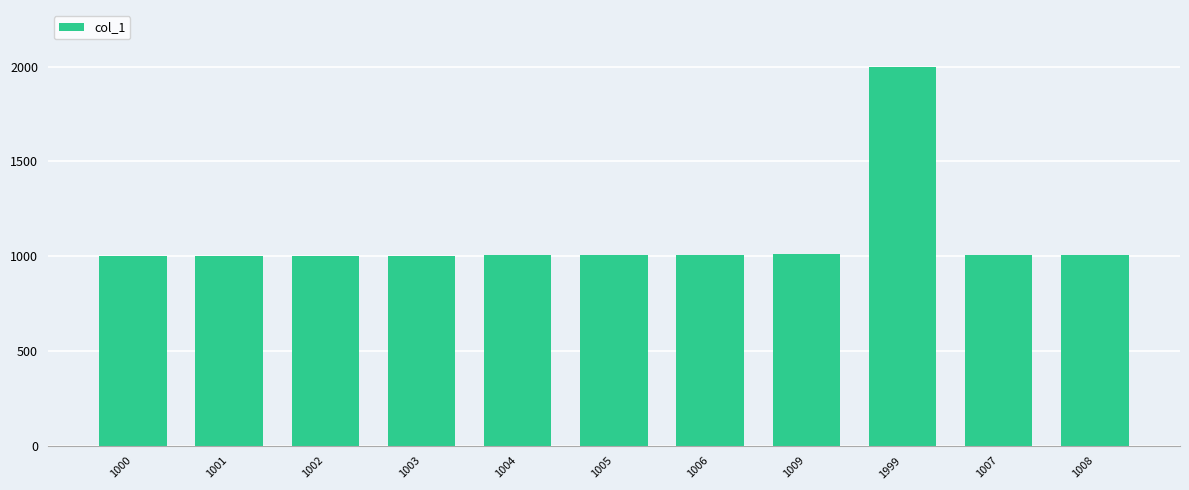

Is it true that the value at 1003 is 1003?

True